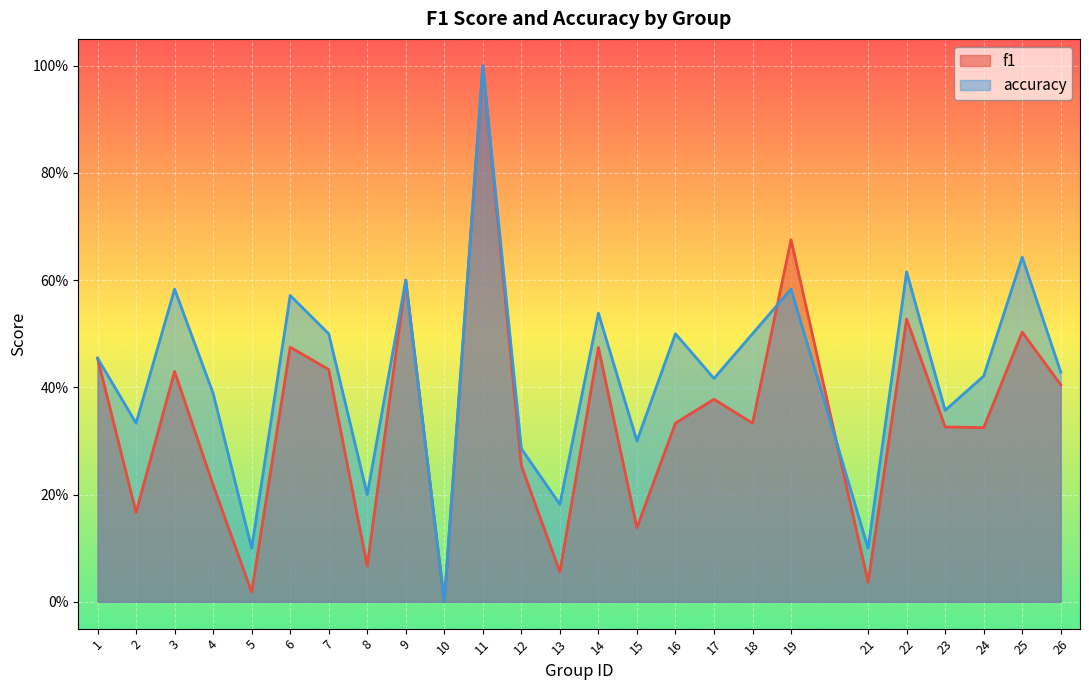

What is the sum of the f1 values at 18 and 1?

0.8